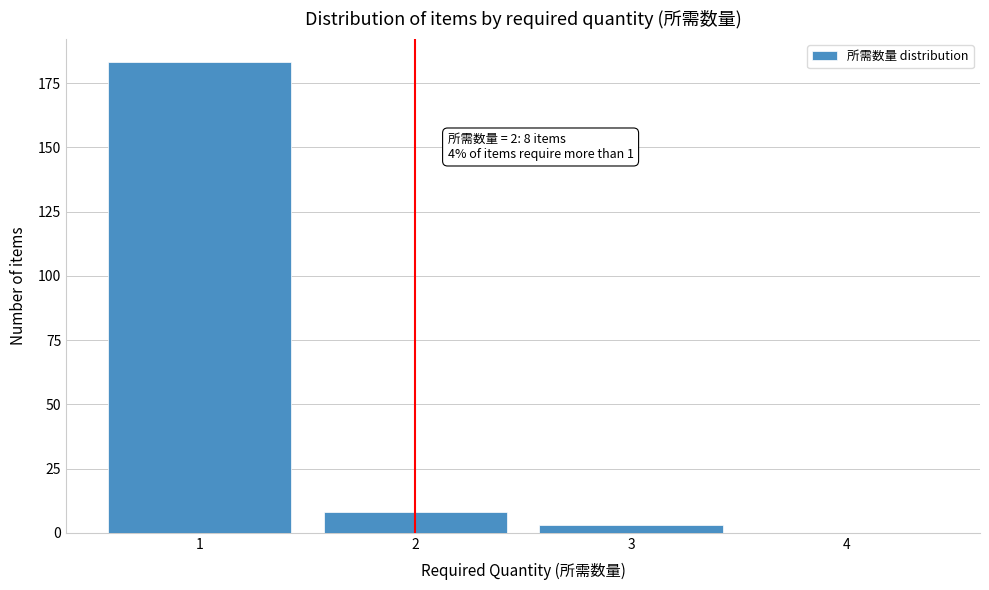

Reading right to left, what are all the values shown in this chart?

4=0	3=3	2=8	1=183